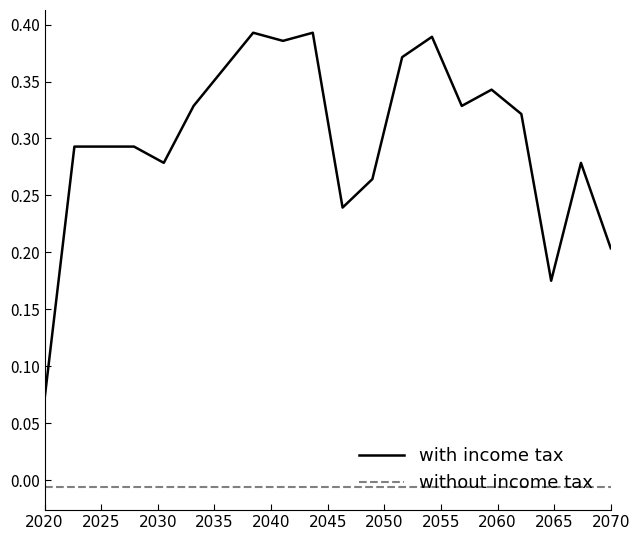

Does the chart have visible grid lines?

No